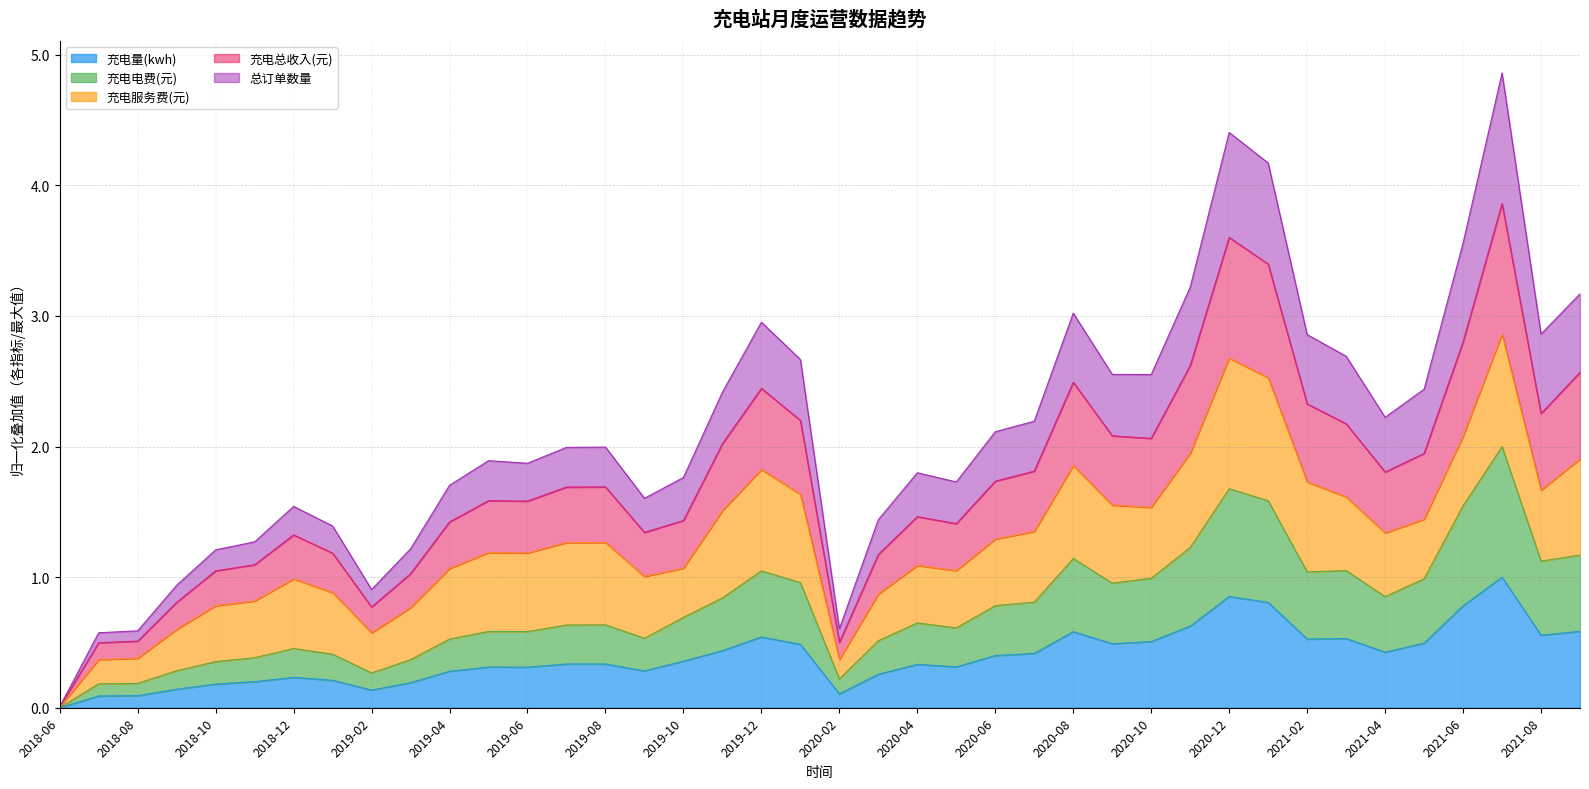

What is the label of the 22nd point from the right?

2019-12